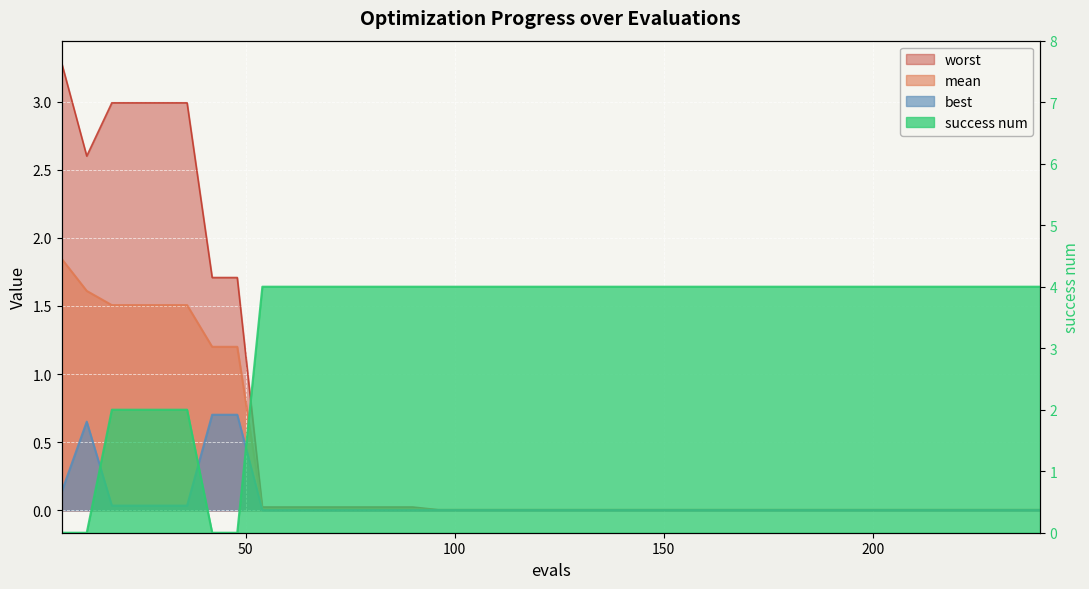

Reading left to right, list all the values displayed in this chart.

mean: 6=1.8	12=1.6	18=1.5	24=1.5	30=1.5	36=1.5	42=1.2	48=1.2	54=0.0	60=0.0	66=0.0	72=0.0	78=0.0	84=0.0	90=0.0	96=0.0	102=0.0	108=0.0	114=0.0	120=0.0	126=0.0	132=0.0	138=0.0	144=0.0	150=0.0	156=0.0	162=0.0	168=0.0	174=0.0	180=0.0	186=0.0	192=0.0	198=0.0	204=0.0	210=0.0	216=0.0	222=0.0	228=0.0	234=0.0	240=0.0
best: 6=0.1	12=0.7	18=0.0	24=0.0	30=0.0	36=0.0	42=0.7	48=0.7	54=0.0	60=0.0	66=0.0	72=0.0	78=0.0	84=0.0	90=0.0	96=0.0	102=0.0	108=0.0	114=0.0	120=0.0	126=0.0	132=0.0	138=0.0	144=0.0	150=0.0	156=0.0	162=0.0	168=0.0	174=0.0	180=0.0	186=0.0	192=0.0	198=0.0	204=0.0	210=0.0	216=0.0	222=0.0	228=0.0	234=0.0	240=0.0
worst: 6=3.3	12=2.6	18=3.0	24=3.0	30=3.0	36=3.0	42=1.7	48=1.7	54=0.0	60=0.0	66=0.0	72=0.0	78=0.0	84=0.0	90=0.0	96=0.0	102=0.0	108=0.0	114=0.0	120=0.0	126=0.0	132=0.0	138=0.0	144=0.0	150=0.0	156=0.0	162=0.0	168=0.0	174=0.0	180=0.0	186=0.0	192=0.0	198=0.0	204=0.0	210=0.0	216=0.0	222=0.0	228=0.0	234=0.0	240=0.0
success num: 6=0.0	12=0.0	18=2.0	24=2.0	30=2.0	36=2.0	42=0.0	48=0.0	54=4.0	60=4.0	66=4.0	72=4.0	78=4.0	84=4.0	90=4.0	96=4.0	102=4.0	108=4.0	114=4.0	120=4.0	126=4.0	132=4.0	138=4.0	144=4.0	150=4.0	156=4.0	162=4.0	168=4.0	174=4.0	180=4.0	186=4.0	192=4.0	198=4.0	204=4.0	210=4.0	216=4.0	222=4.0	228=4.0	234=4.0	240=4.0